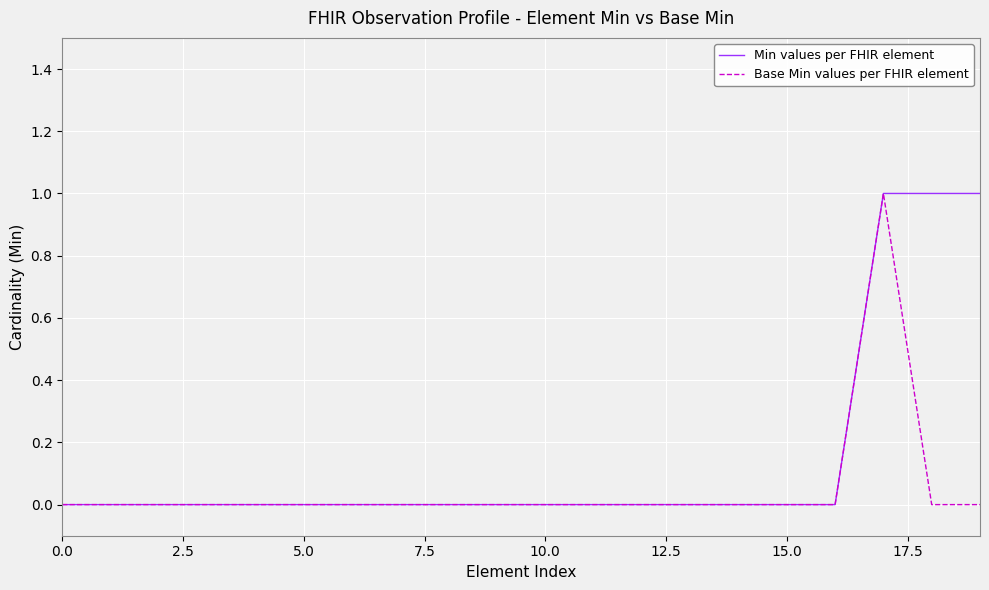

Which series has the largest total across all categories?

Min values per FHIR element